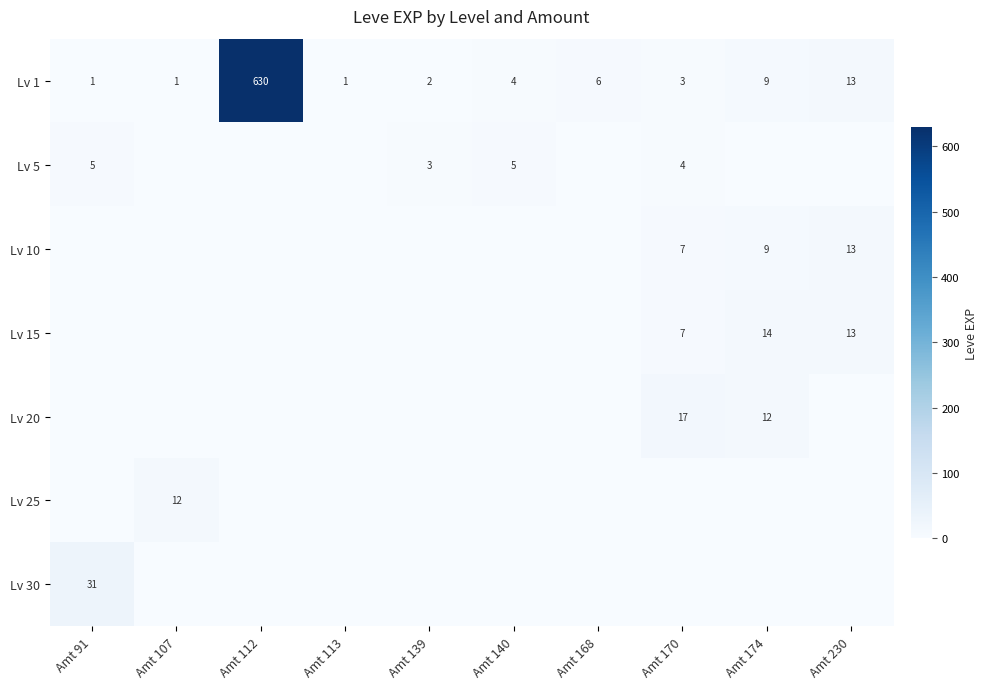

True or false: Lv 1 has a value of 1 at Amt 113.

True